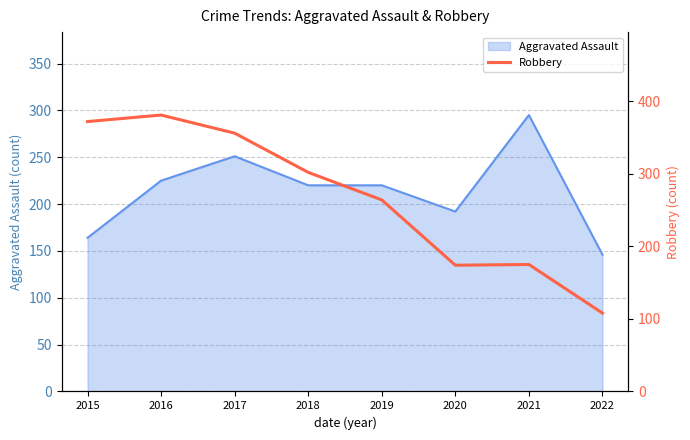

Reading right to left, extract all data points from this chart.

2022=108	2021=175	2020=174	2019=264	2018=302	2017=356	2016=381	2015=372